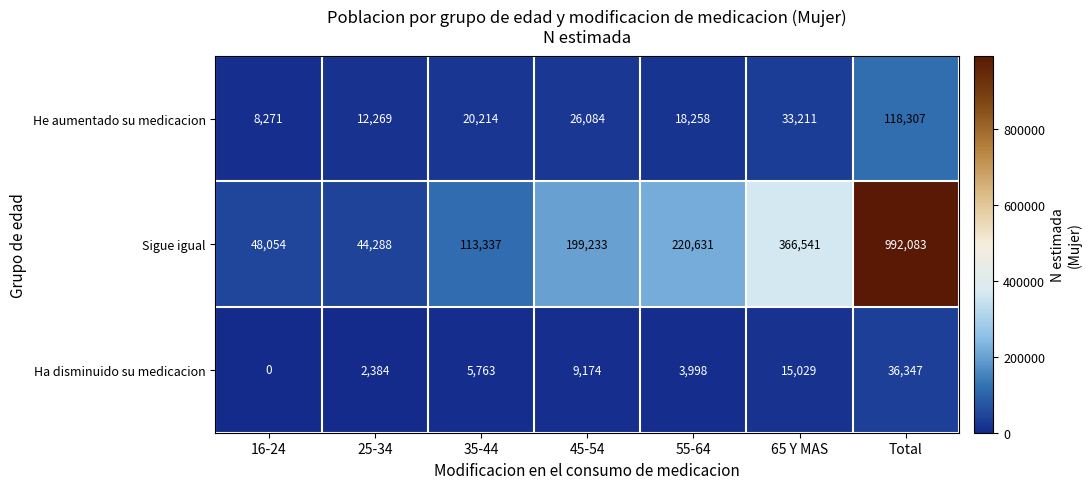

The value of Sigue igual at Total is 1562218. True or false?

False